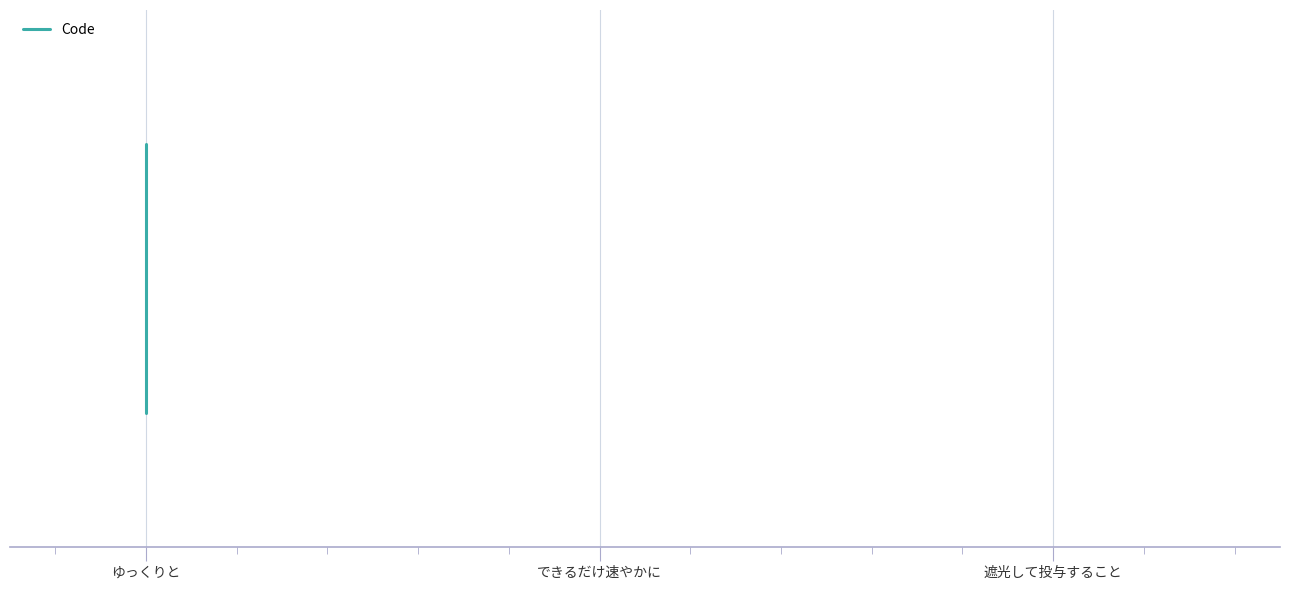

Count the number of categories in the chart.

3